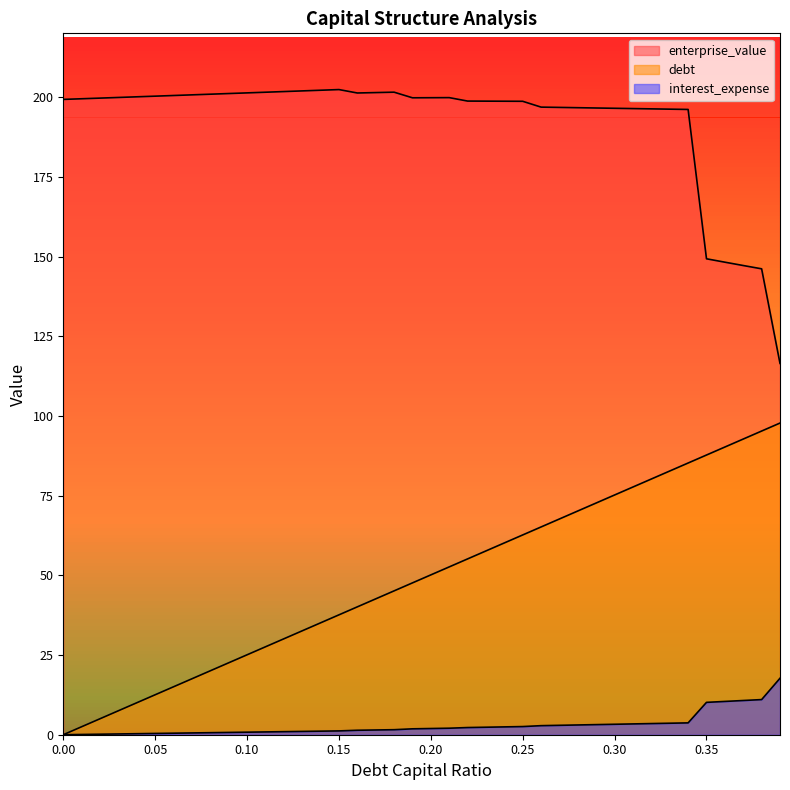

Reading left to right, transcribe all the data shown in this chart.

debt_capital: 0.0	2.5	5.0	7.5	10.0	12.5	15.0	17.5	20.1	22.6	25.1	27.6	30.1	32.6	35.1	37.6	40.1	42.6	45.1	47.6	50.1	52.6	55.1	57.7	60.2	62.7	65.2	67.7	70.2	72.7	75.2	77.7	80.2	82.7	85.2	87.7	90.2	92.7	95.3	97.8
enterprise_value: 199.3	199.5	199.7	199.9	200.1	200.3	200.5	200.7	200.9	201.1	201.3	201.5	201.7	201.9	202.2	202.4	201.3	201.4	201.5	199.8	199.8	199.8	198.8	198.7	198.7	198.7	196.9	196.8	196.7	196.6	196.5	196.4	196.3	196.2	196.1	149.3	148.2	147.2	146.1	116.5
interest_expense: 0.0	0.1	0.2	0.2	0.3	0.4	0.5	0.6	0.6	0.7	0.8	0.9	1.0	1.0	1.1	1.2	1.4	1.5	1.6	1.8	1.9	2.0	2.2	2.4	2.5	2.6	2.8	3.0	3.1	3.2	3.3	3.4	3.5	3.6	3.7	10.2	10.4	10.7	11.0	17.7